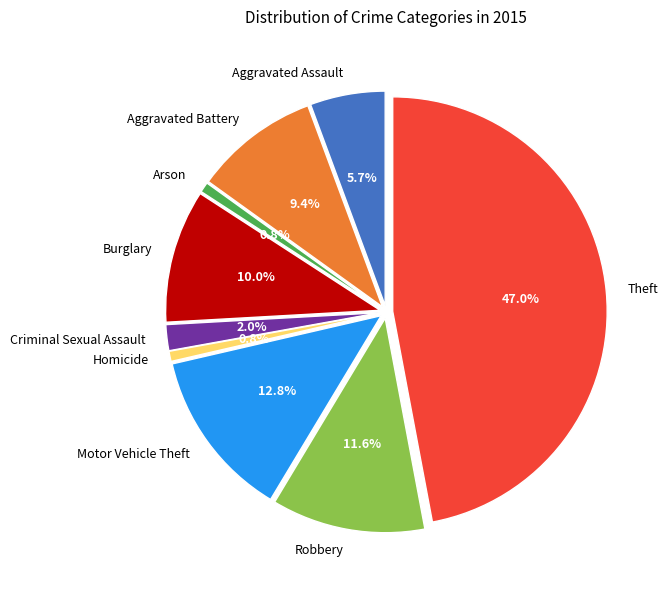

Count the number of slices in the pie.

9